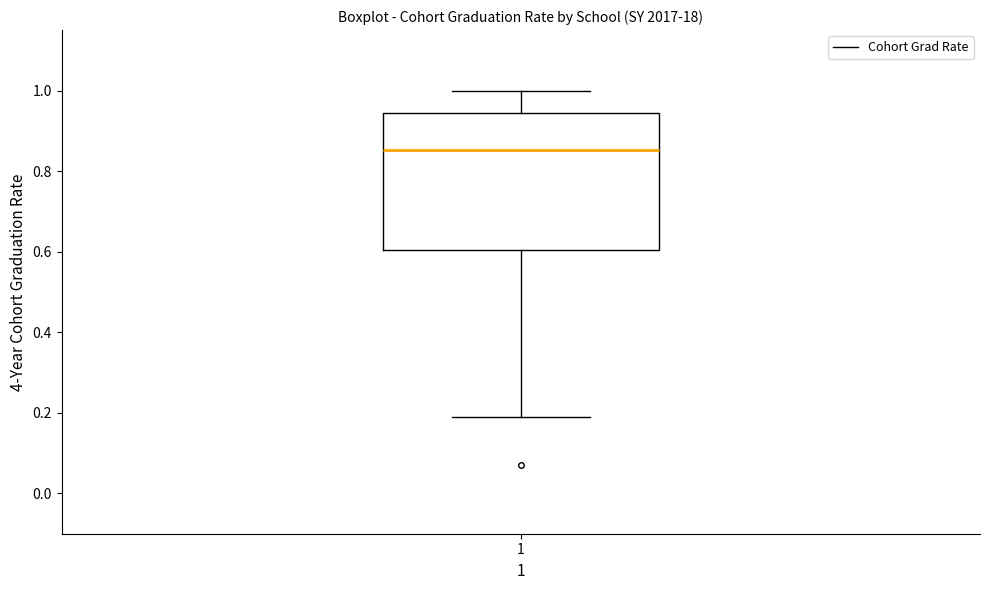

Read this box plot against the y-axis: the position of the median line, the range covered by the box, and the ends of both whiskers. The values are not printed on the chart, so give them approximately, as read against the axis.

median 0.86, box 0.60 to 0.94, whiskers 0.18 to 1.00